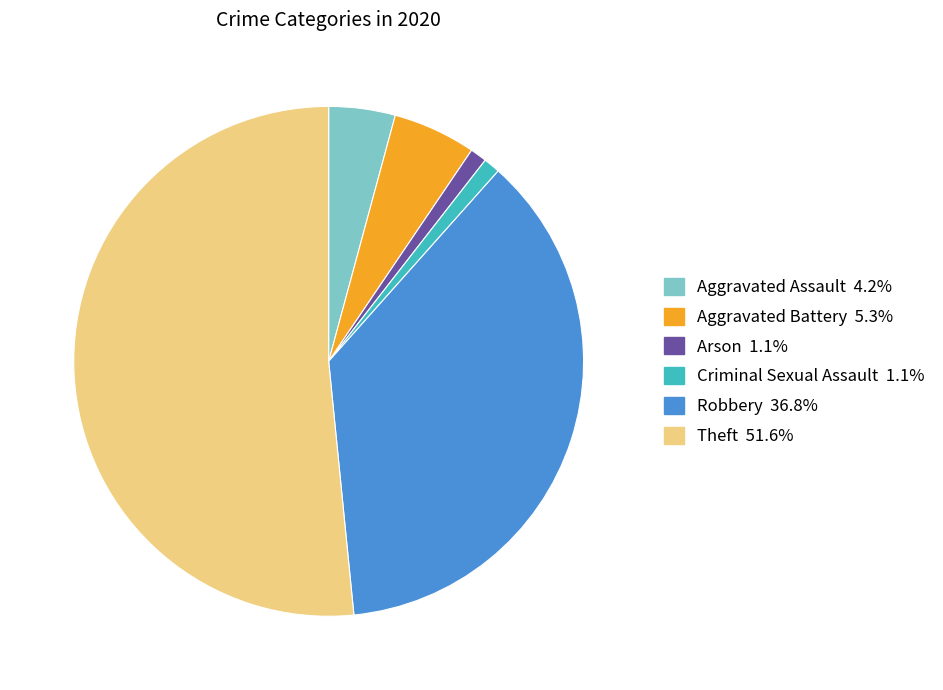

Is there a majority slice in this chart?

Yes